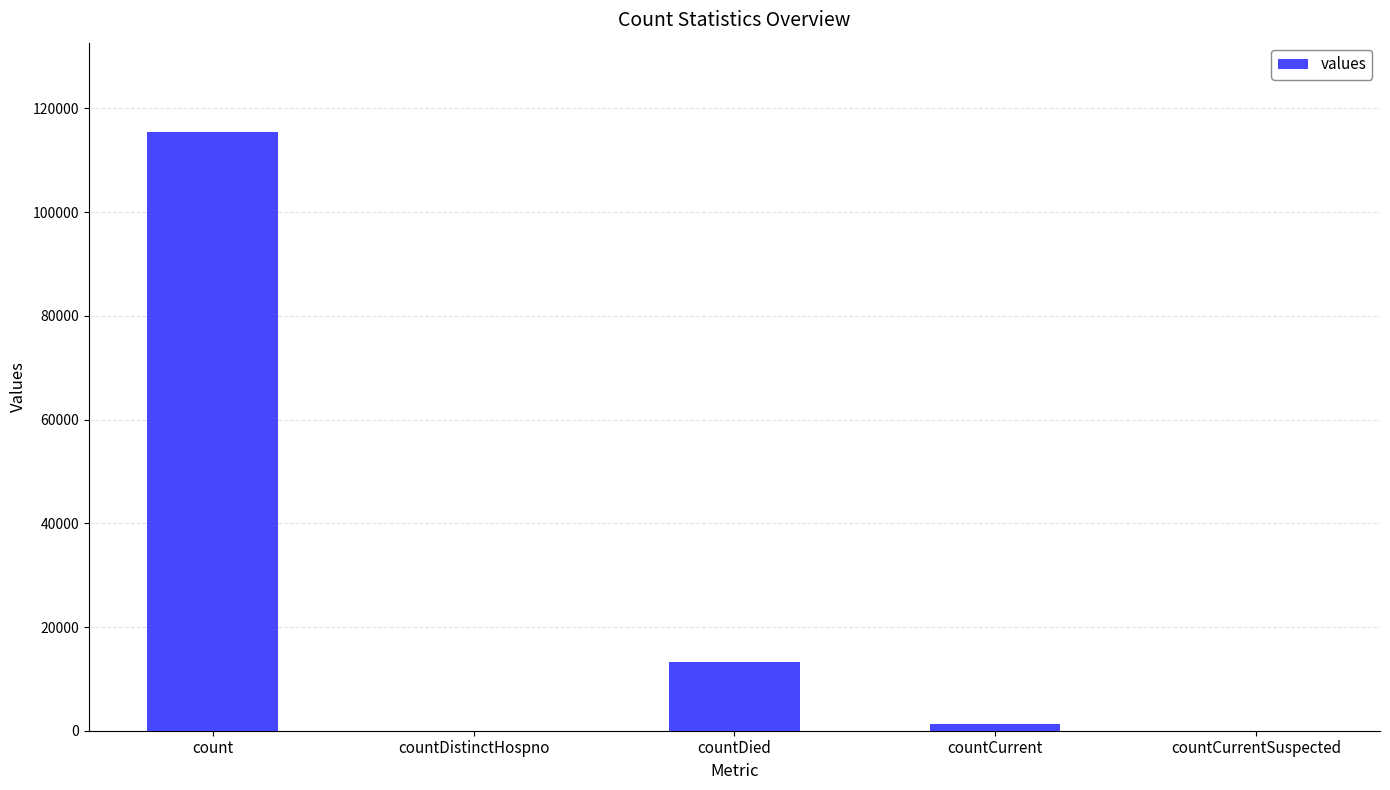

The value at count is 115379. True or false?

True